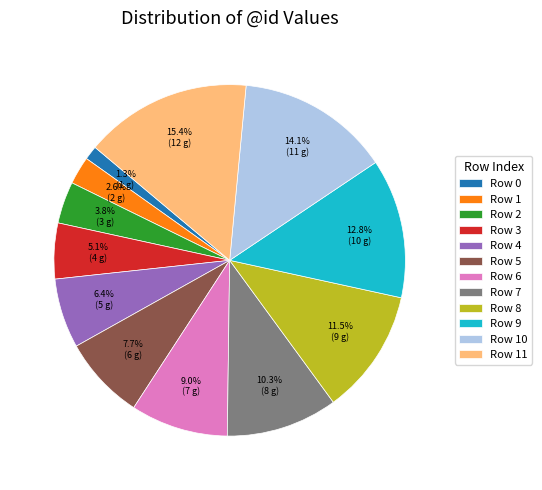

How much of the chart is everything except Row 6?

91.0%